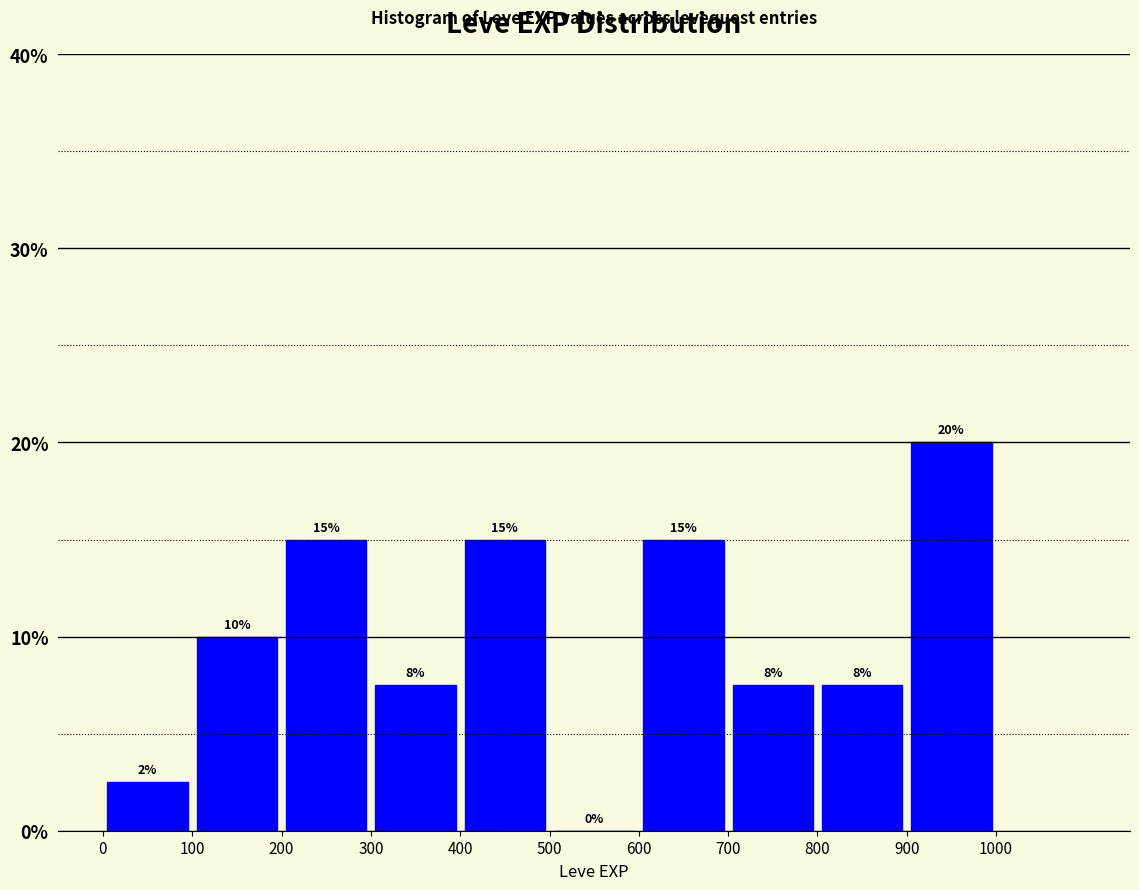

Which range on the x-axis has the tallest bar?

900 to 1000